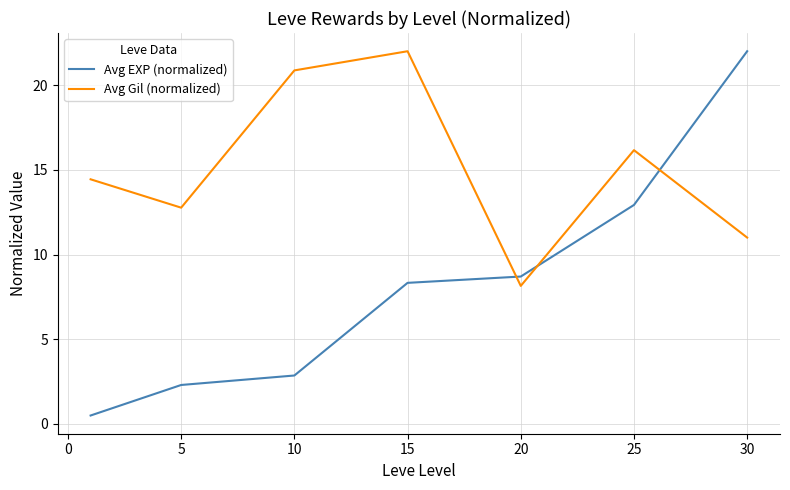

Which series has the largest range (max minus min)?

Avg EXP (normalized)